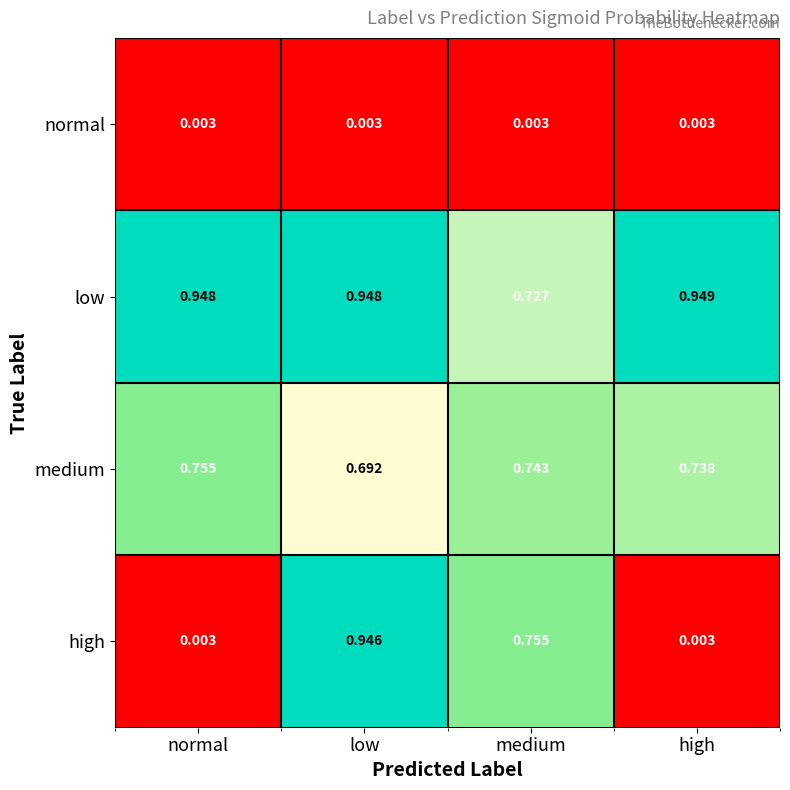

Which label corresponds to the largest value in the chart?

high